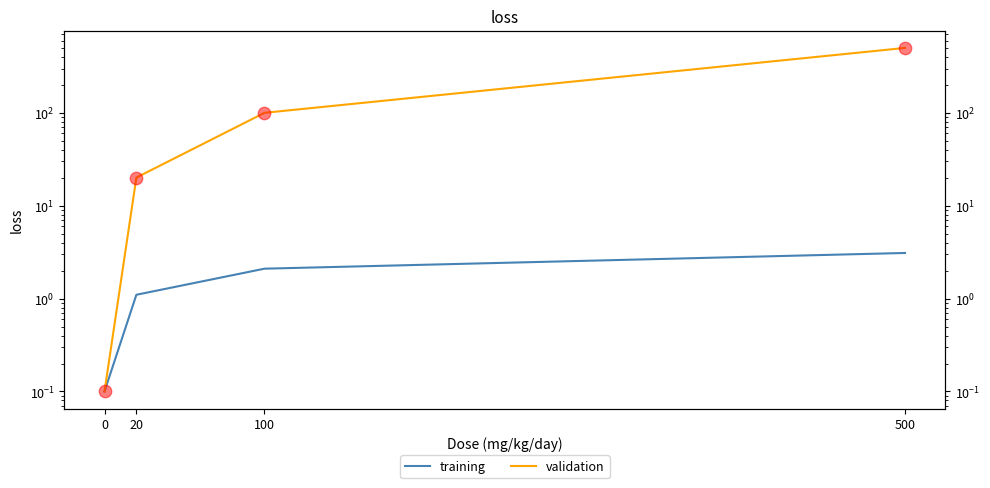

At which category is the sum across all series the highest?

500